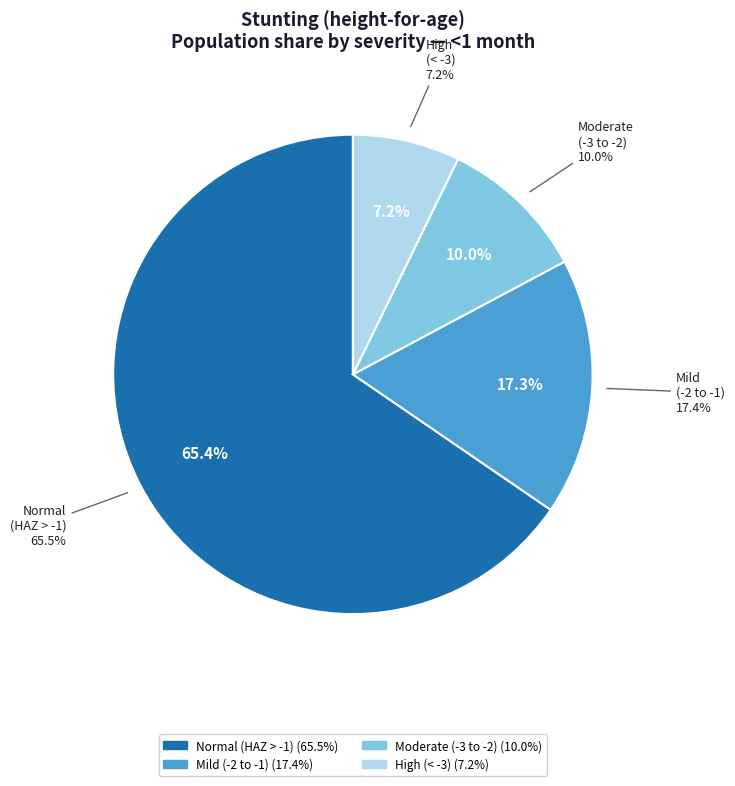

To the nearest percent, what is the average slice percentage?

25%